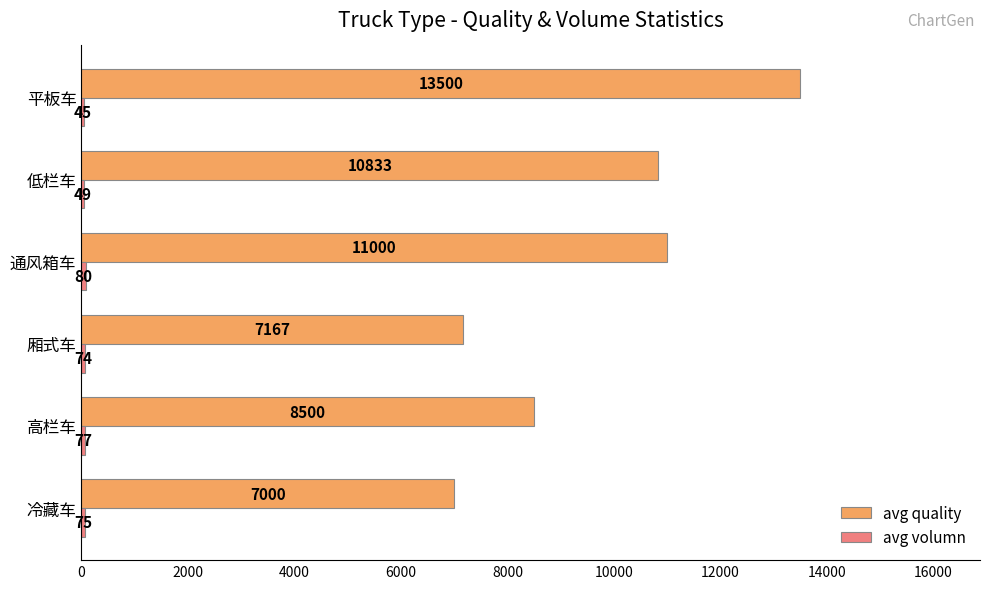

The avg quality series shows 17601 at 低栏车. True or false?

False